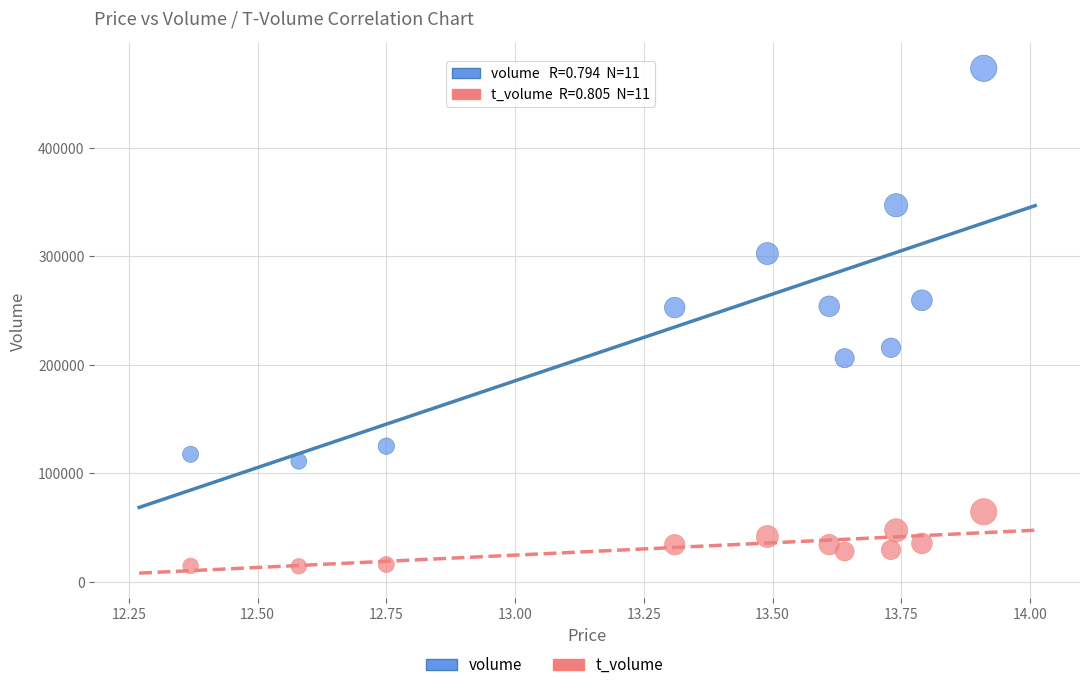

Which series has the widest spread of Y values?

volume